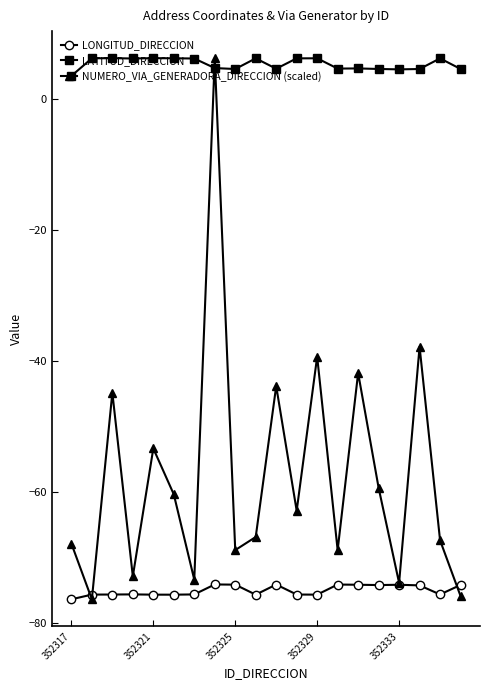

True or false: LATITUD_DIRECCION and LONGITUD_DIRECCION intersect in this chart.

False